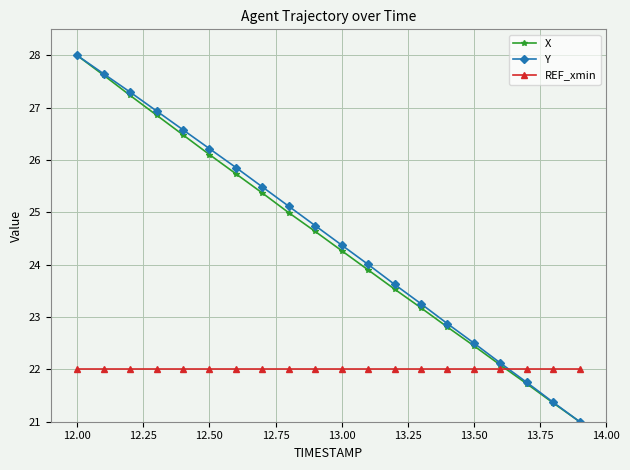

What is the minimum value for X?

21.0